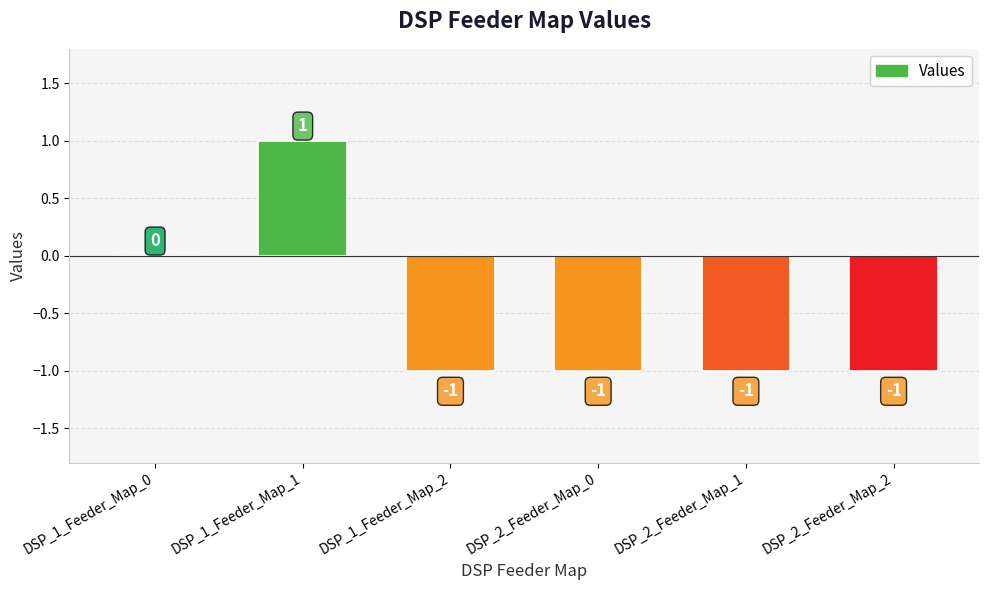

How many values are between -1 and 0?

5